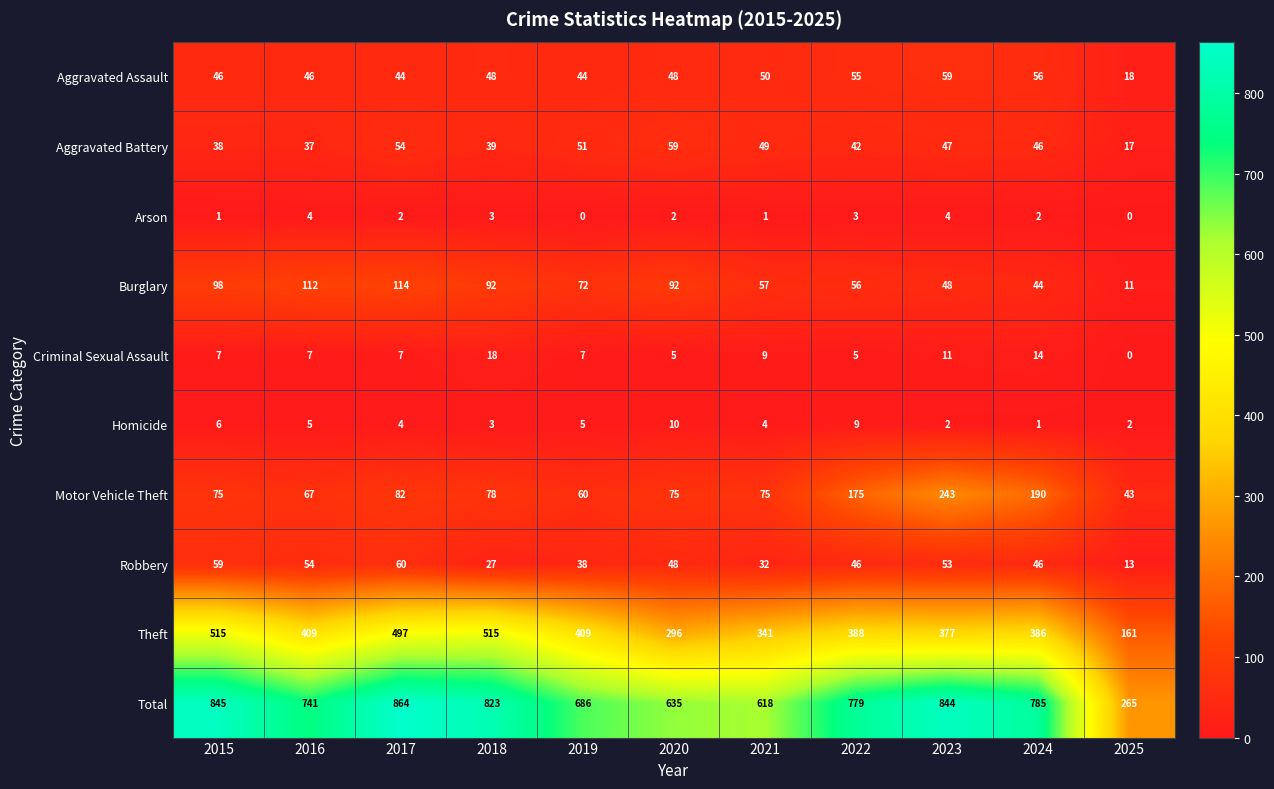

What is the difference between the highest and lowest values at 2016?

737